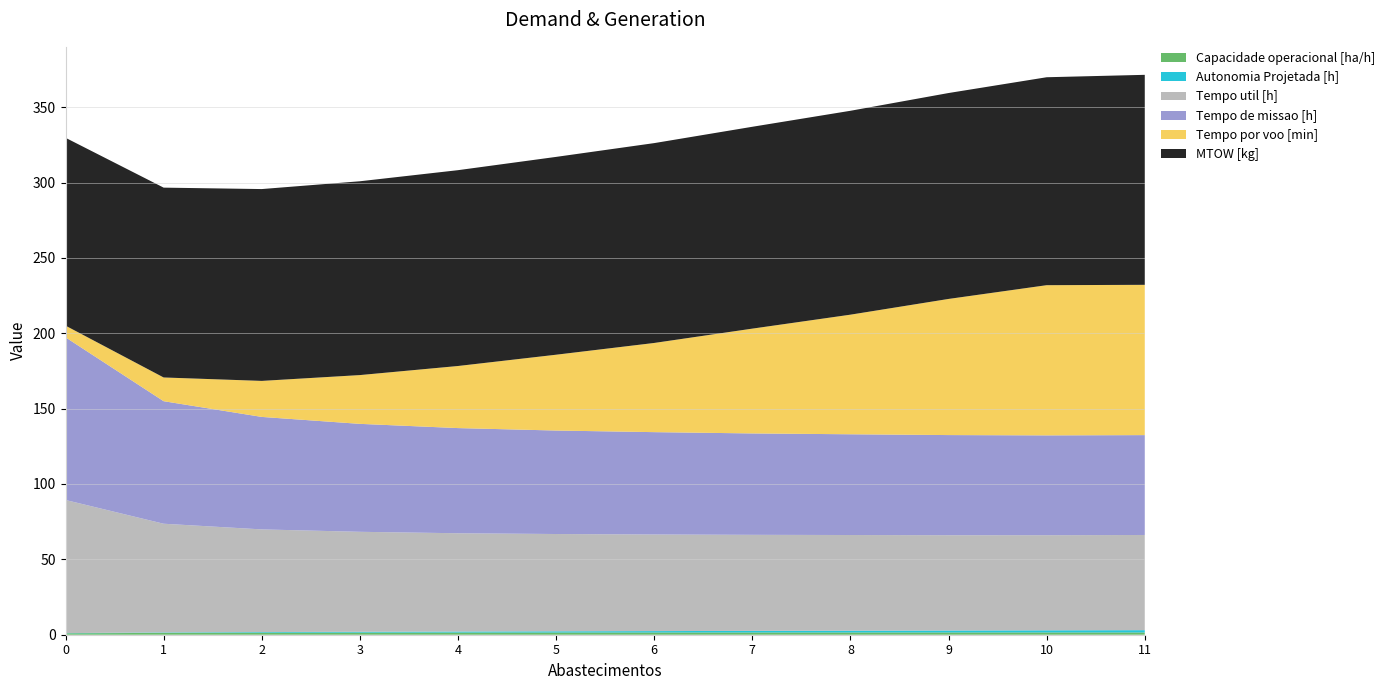

Reading left to right, what are all the values shown in this chart?

Capacidade operacional [ha/h]: 0=0.9	1=1.2	2=1.3	3=1.4	4=1.4	5=1.5	6=1.5	7=1.5	8=1.5	9=1.5	10=1.5	11=1.5
Autonomia Projetada [h]: 0=0.1	1=0.3	2=0.4	3=0.6	4=0.7	5=0.8	6=0.9	7=1.1	8=1.2	9=1.3	10=1.4	11=1.5
Tempo util [h]: 0=88.3	1=72.1	2=68.1	3=66.3	4=65.2	5=64.5	6=64.1	7=63.7	8=63.5	9=63.2	10=63.1	11=63.1
Tempo de missao [h]: 0=107.9	1=81.3	2=74.6	3=71.6	4=69.8	5=68.7	6=67.9	7=67.3	8=66.8	9=66.4	10=66.2	11=66.2
Tempo por voo [min]: 0=7.8	1=15.7	2=23.9	3=32.4	4=41.2	5=50.3	6=59.2	7=69.5	8=79.3	9=90.3	10=99.7	11=99.7
MTOW [kg]: 0=124.6	1=126.0	2=127.3	3=128.6	4=129.9	5=131.2	6=132.6	7=133.9	8=135.3	9=136.6	10=138.0	11=139.3